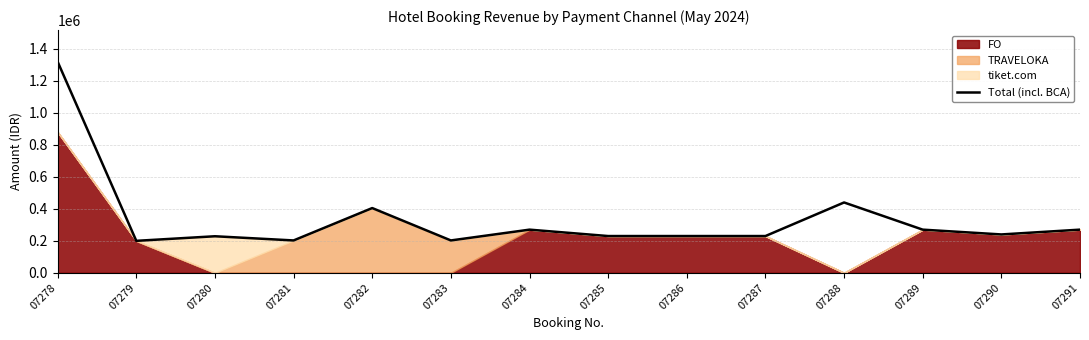

Reading left to right, what are all the values shown in this chart?

07278=1320000	07279=200000	07280=228665	07281=202500	07282=405000	07283=202500	07284=270000	07285=230000	07286=230000	07287=230000	07288=440000	07289=270000	07290=240000	07291=270000